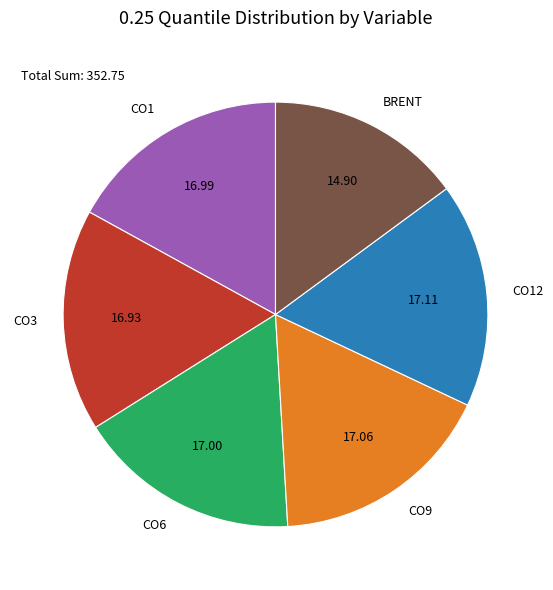

True or false: CO6 accounts for 17% of the total.

True